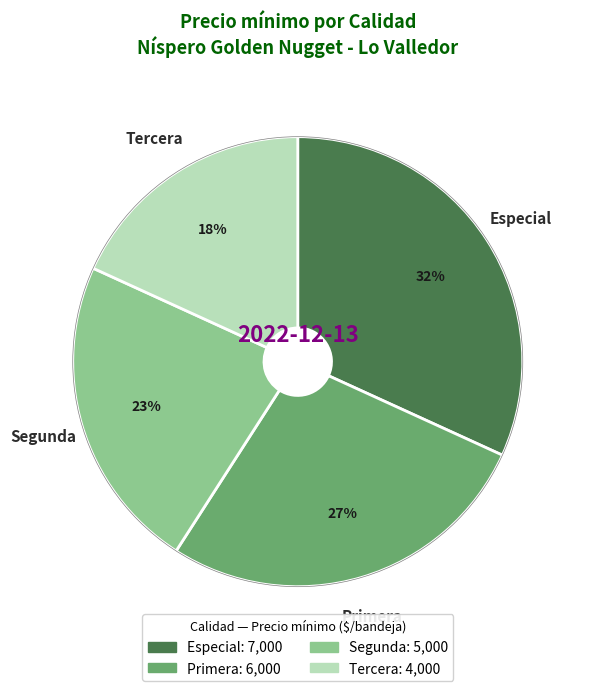

To the nearest percent, what percentage of the pie is Tercera?

18%